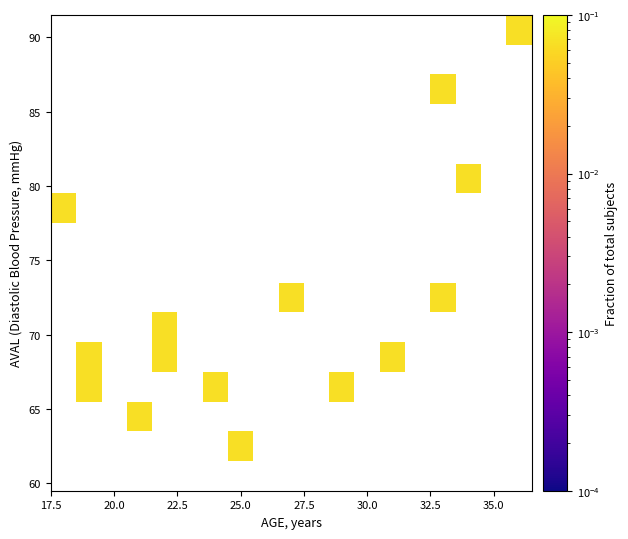

At which category does the chart reach its peak across all series?

25.0